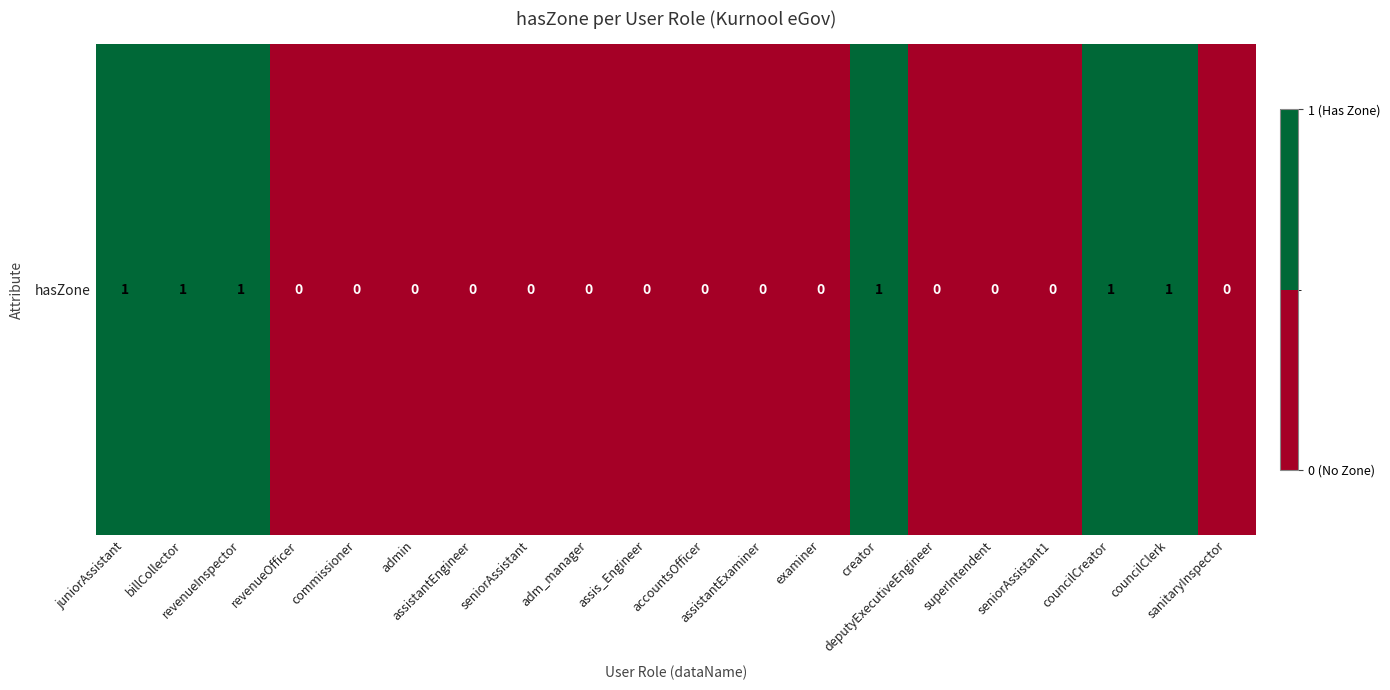

True or false: the data shows -1 at assistantEngineer.

False